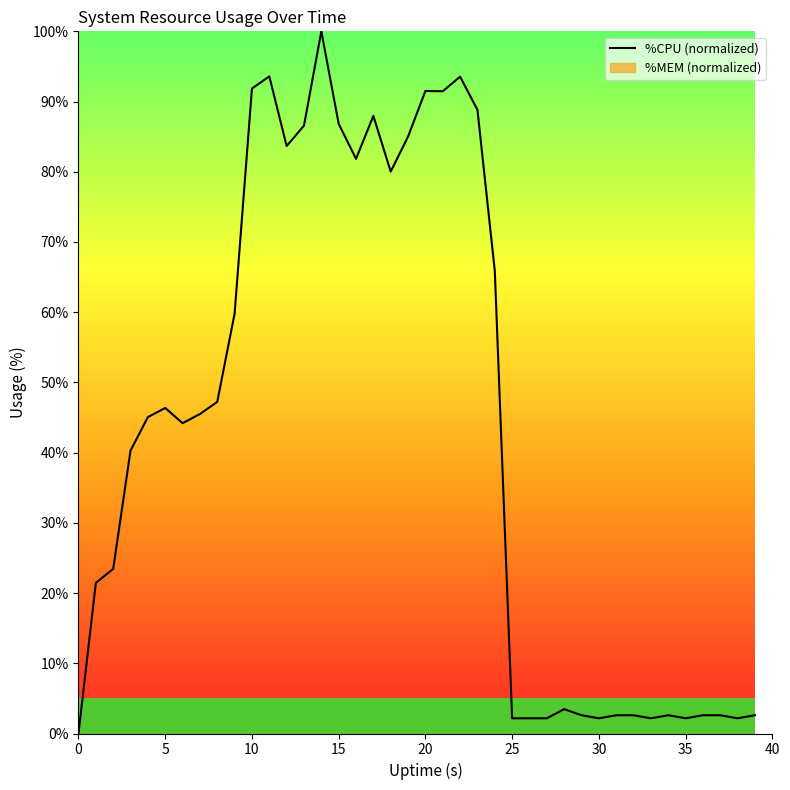

What is the label of the 19th point from the right?

21